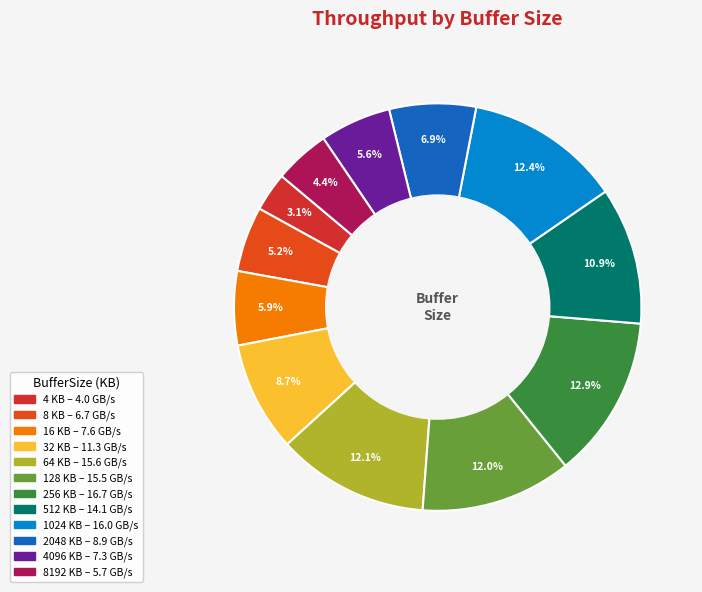

How many slices are in this pie chart?

12